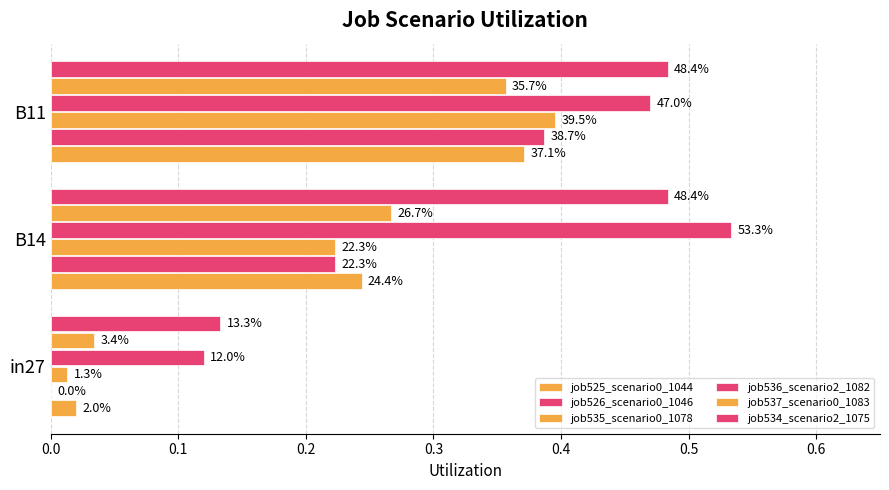

What is the maximum value shown in the chart?

0.5